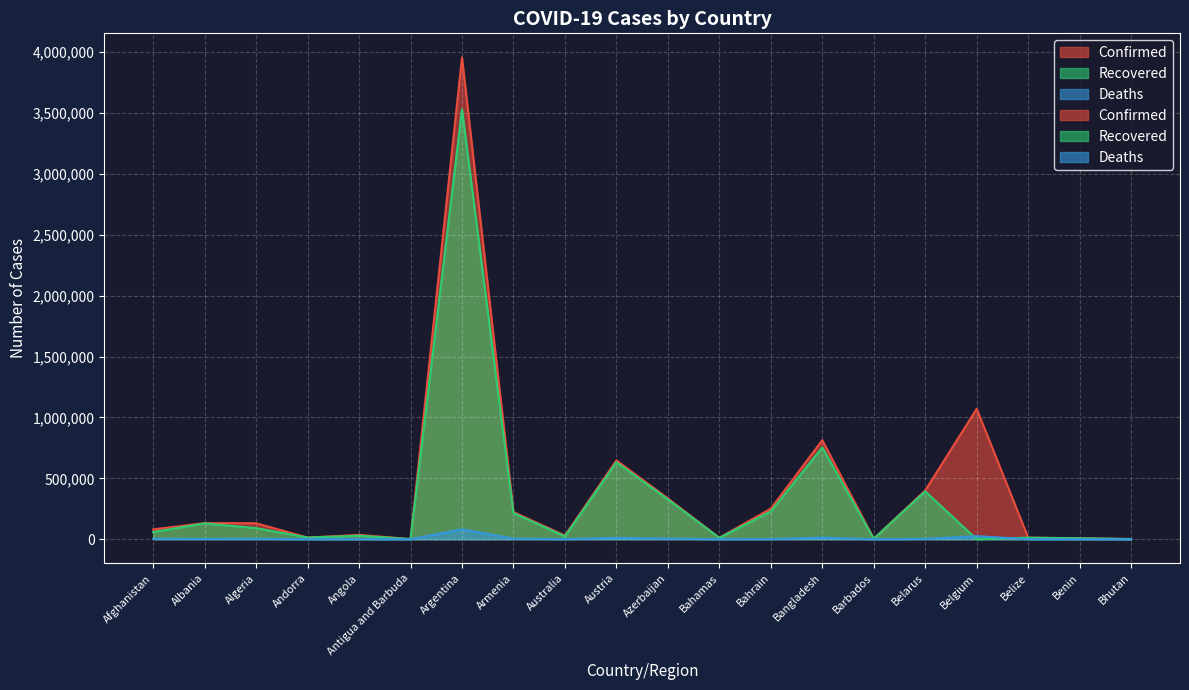

Reading right to left, transcribe all the data shown in this chart.

Confirmed: 1703	8082	12861	1070802	400422	4031	812960	251078	11930	334747	647079	30195	223212	3955439	1263	35772	13777	131283	132384	80841
Recovered: 1405	7893	12439	0	392744	3922	753240	228370	10932	327114	631294	23611	214504	3529033	1214	28880	13557	91413	129702	58998
Deaths: 1	102	325	25033	2919	47	12869	1119	232	4945	10640	910	4463	81214	42	797	127	3527	2452	3187